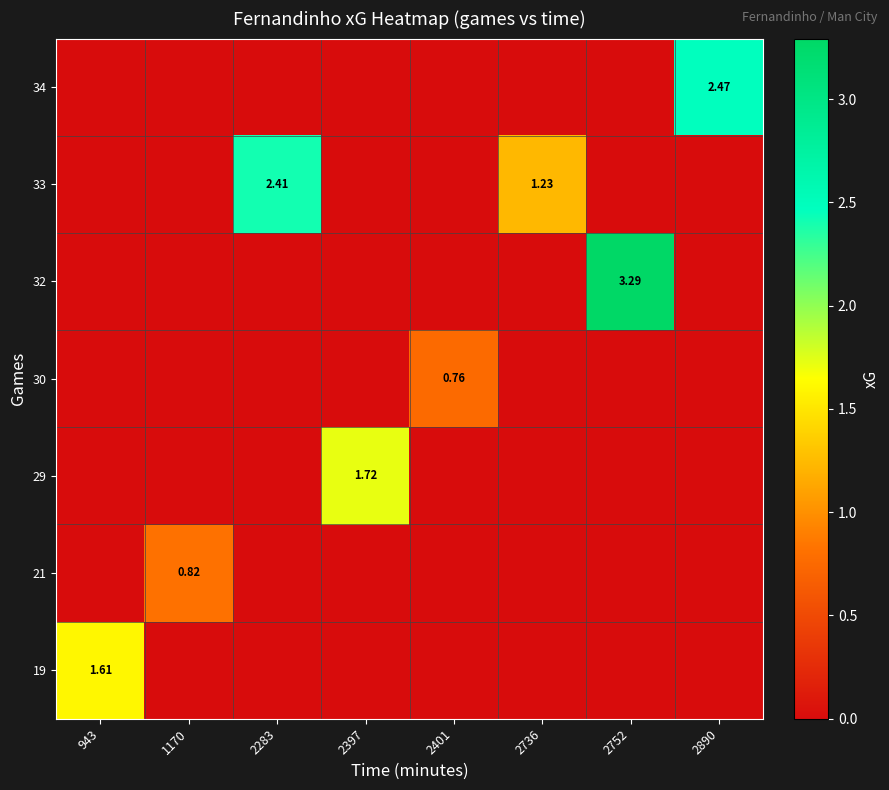

The 19 series shows -0.9 at 2397. True or false?

False